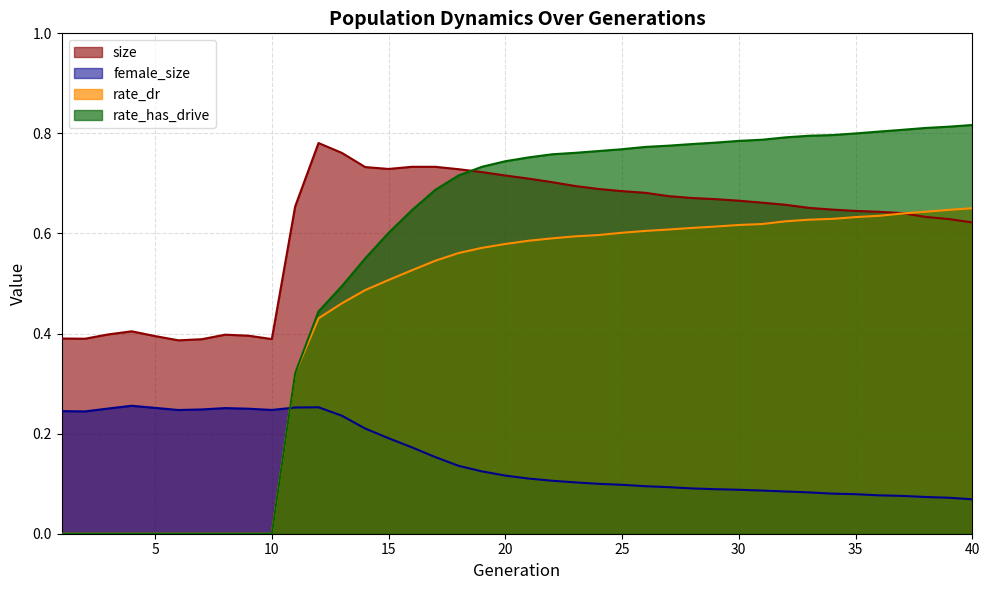

Between 17 and 33, which series saw the biggest shift?

rate_has_drive